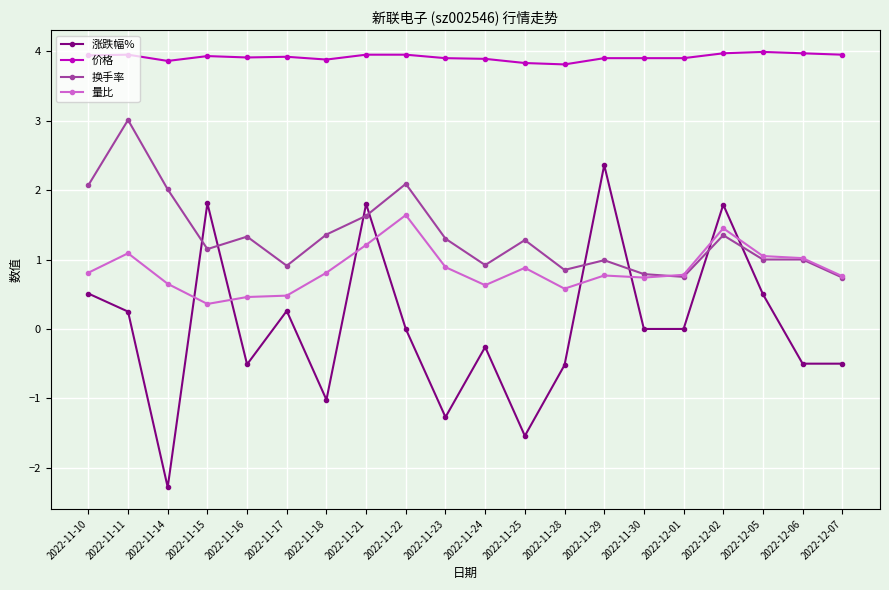

List the series in order of their peak value, lowest first.

量比, 涨跌幅%, 换手率, 价格